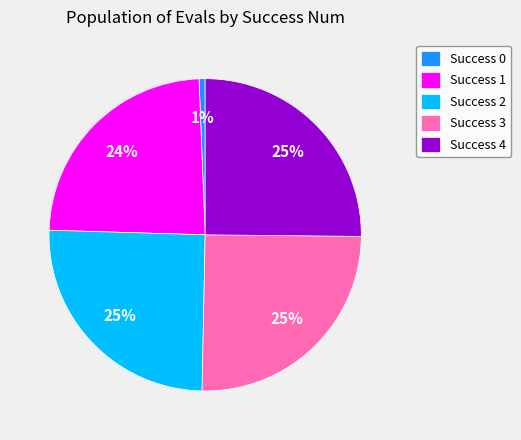

What percentage is the Success 1 slice, to the nearest percent?

24%